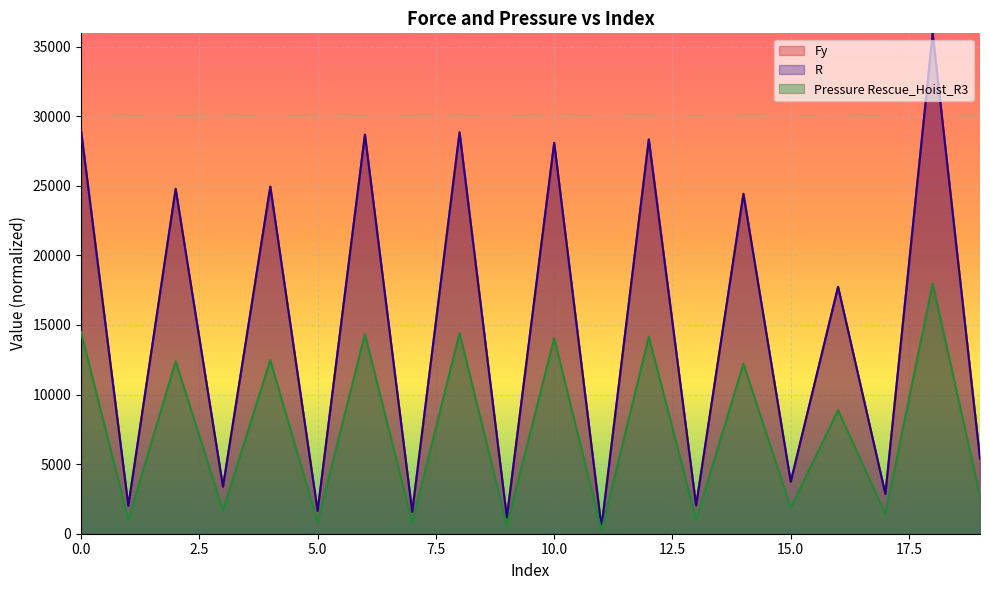

Which series has the widest spread of values?

Fy